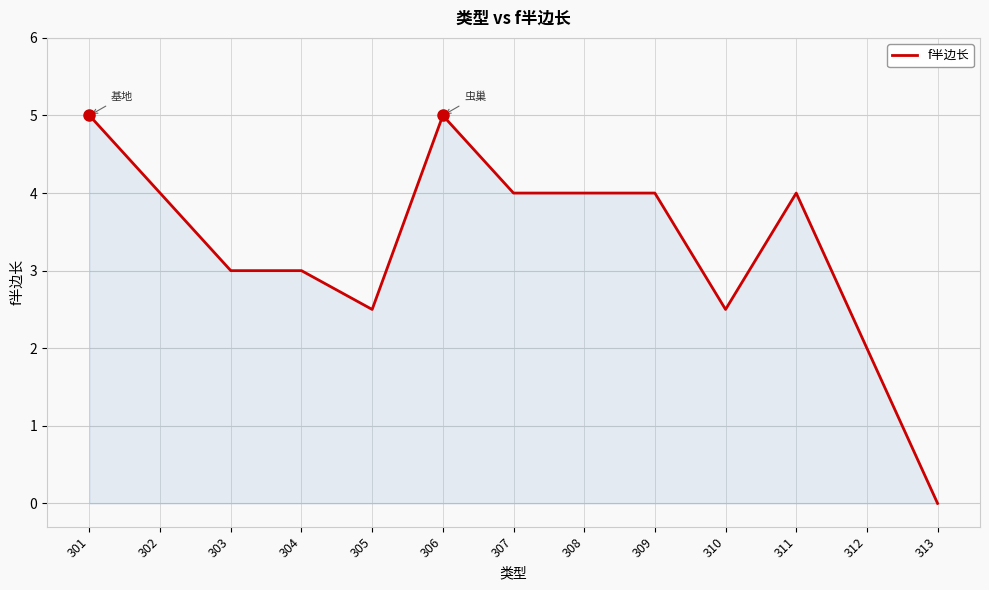

Where is the data nearest to the value 2?

312